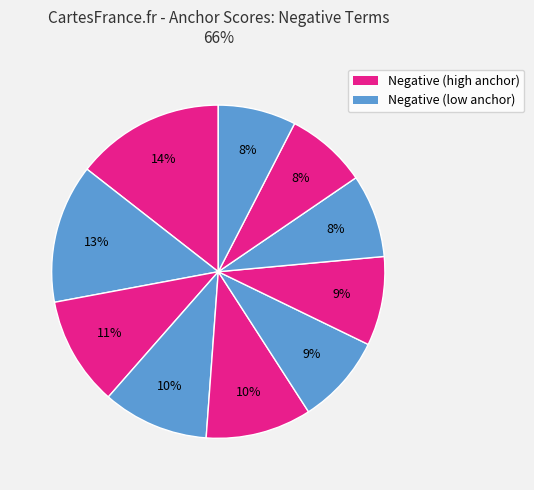

How many segments does this pie chart have?

10